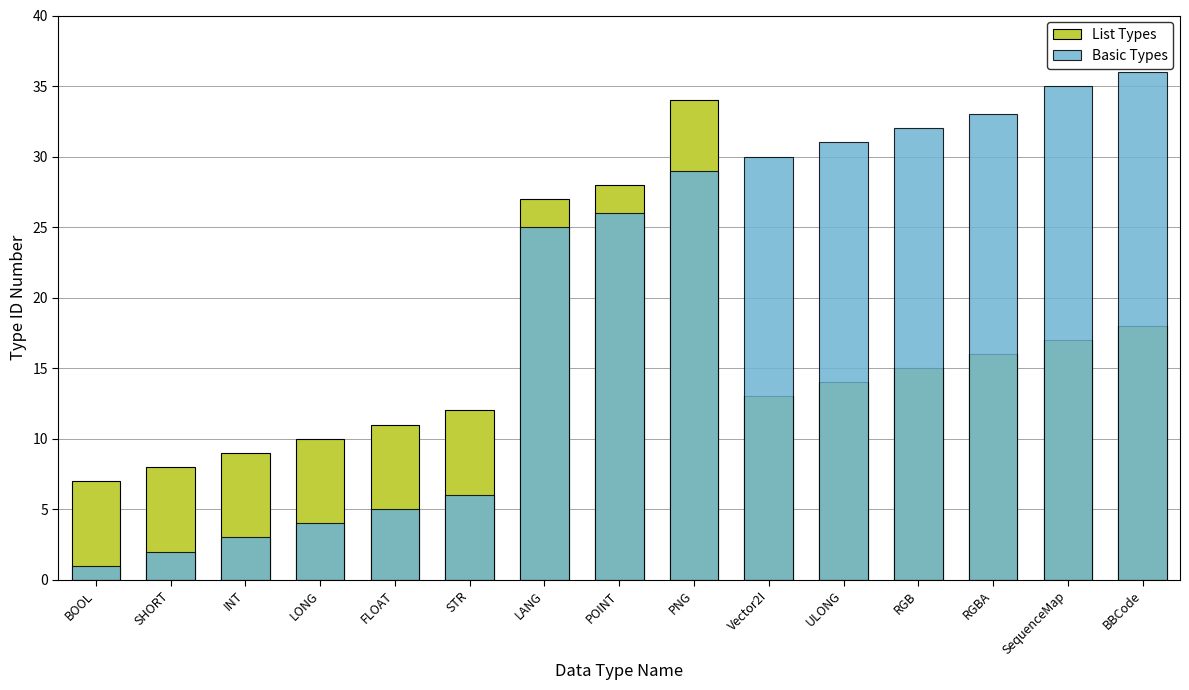

Rank the series by their average value, from highest to lowest.

Basic Types, List Types